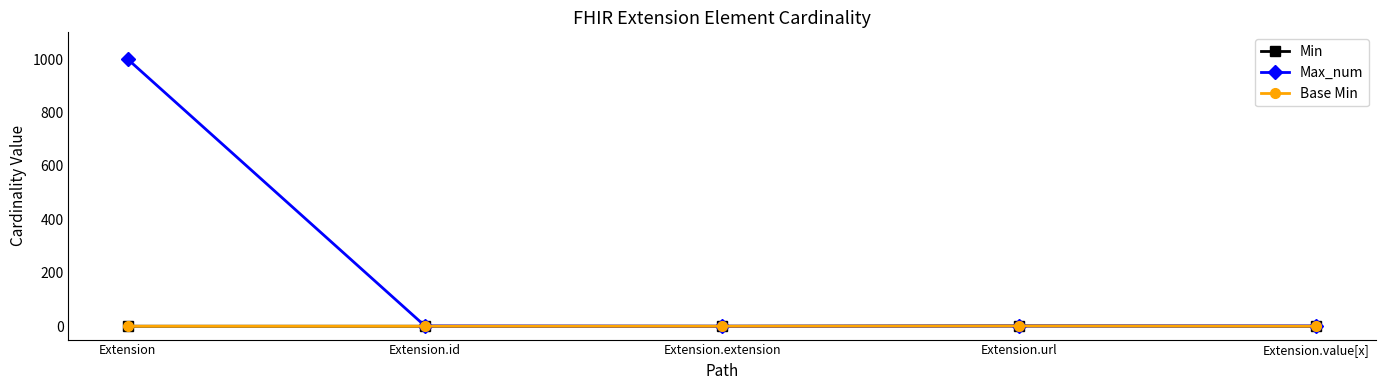

Does the chart have visible grid lines?

No